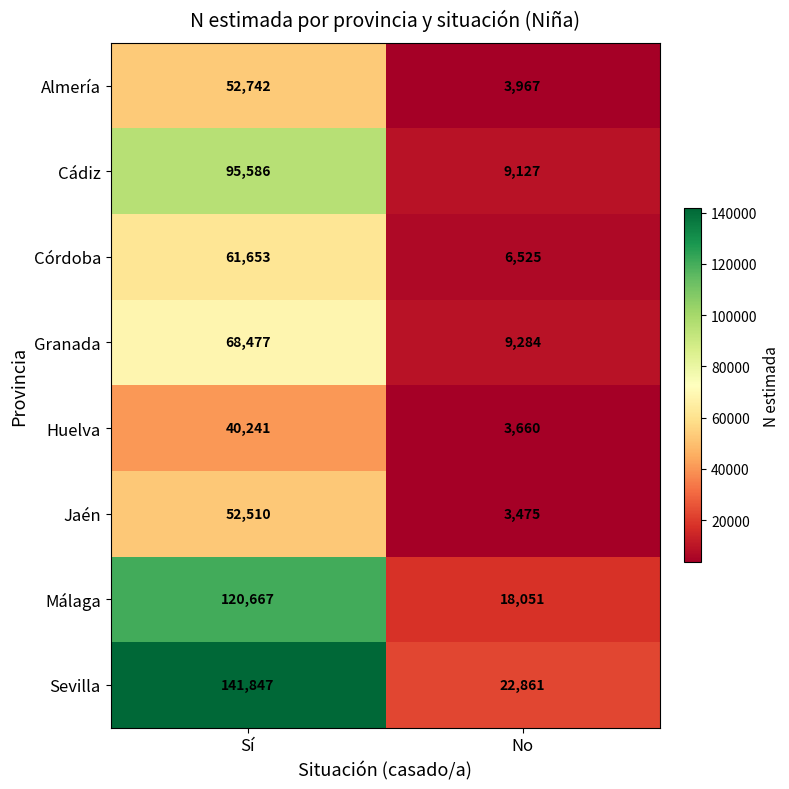

Reading right to left, transcribe all the data shown in this chart.

Almería: 3967	52742
Cádiz: 9127	95586
Córdoba: 6525	61653
Granada: 9284	68477
Huelva: 3660	40241
Jaén: 3475	52510
Málaga: 18051	120667
Sevilla: 22861	141847